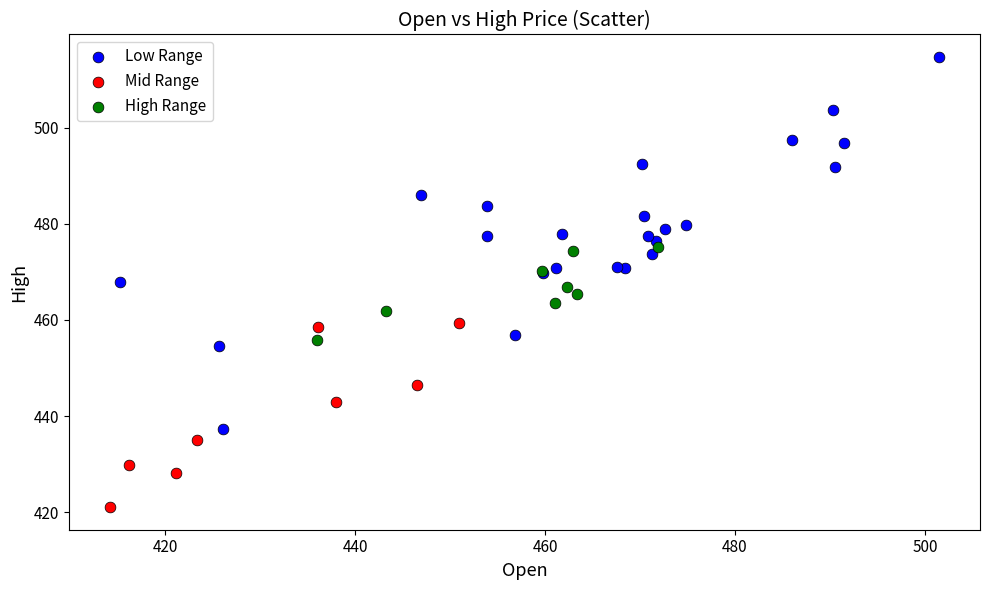

What are all the series names shown in the legend?

Low Range, Mid Range, High Range